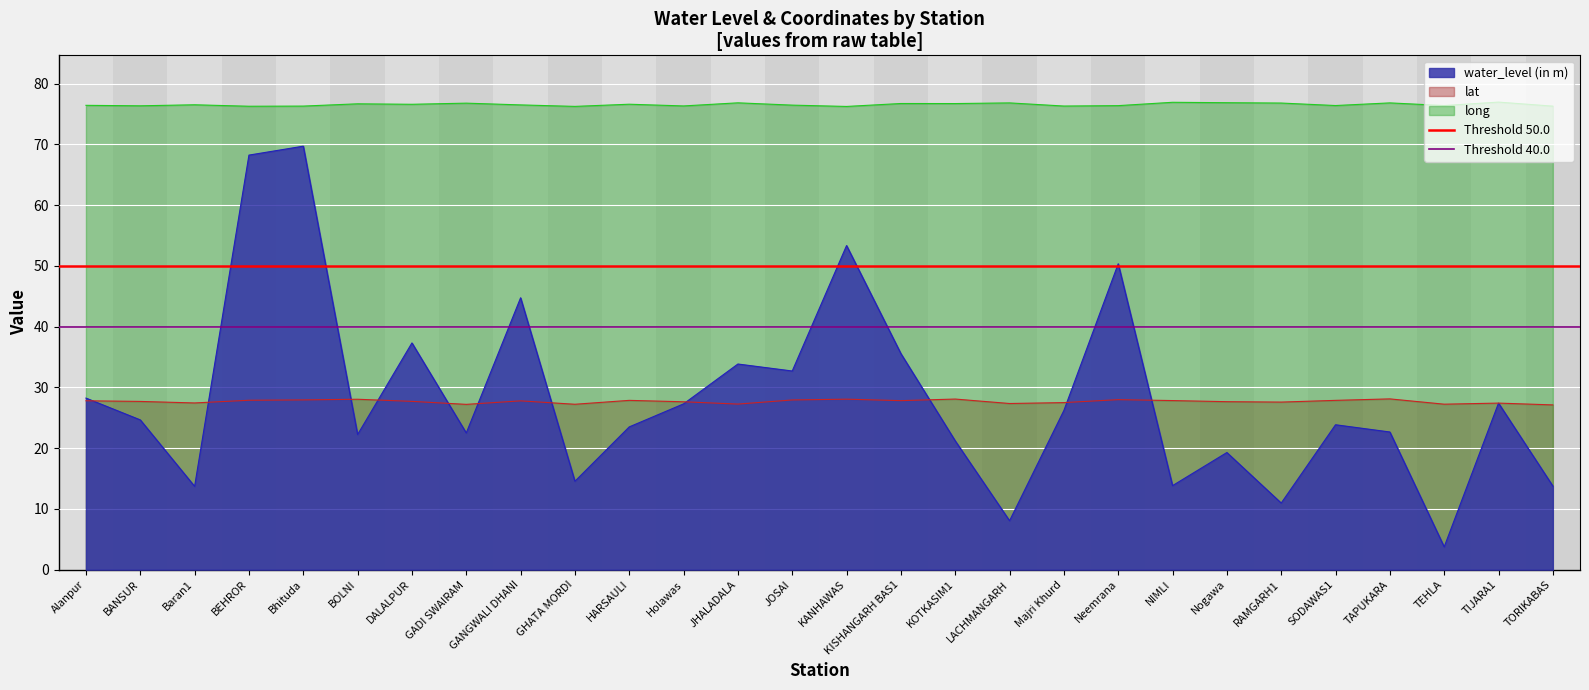

What is the label of the 2nd point from the left?

BANSUR